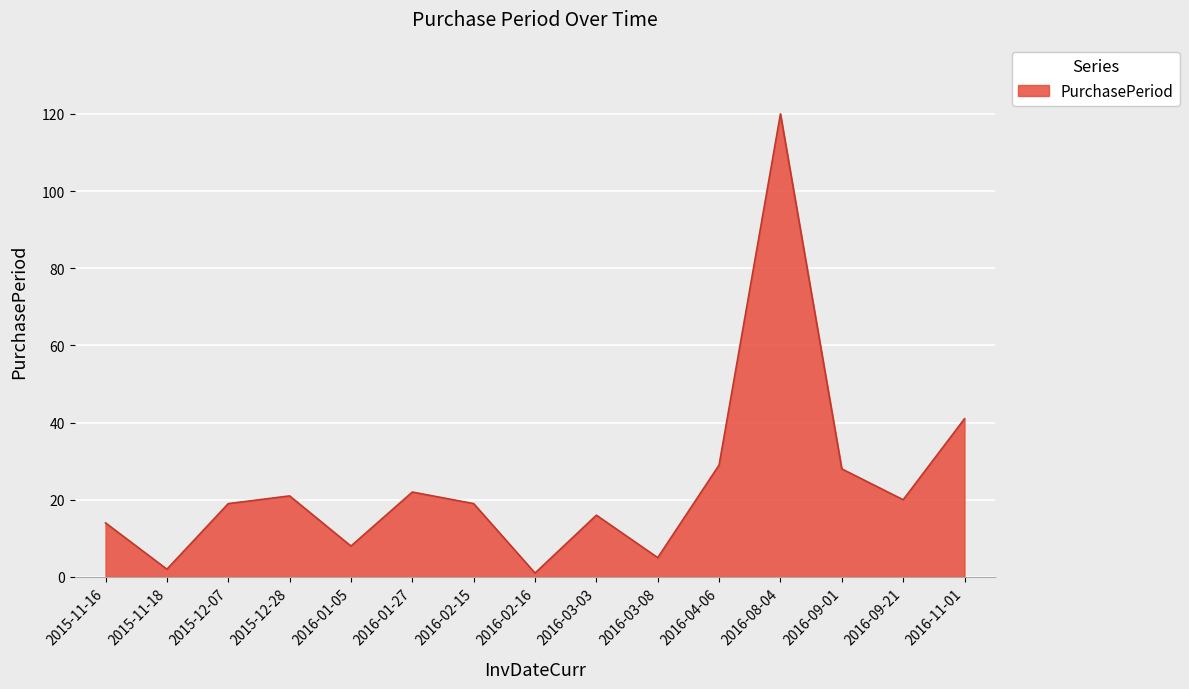

Approximately how many times larger is the value at 2016-02-15 compared to 2015-11-16?

1.4